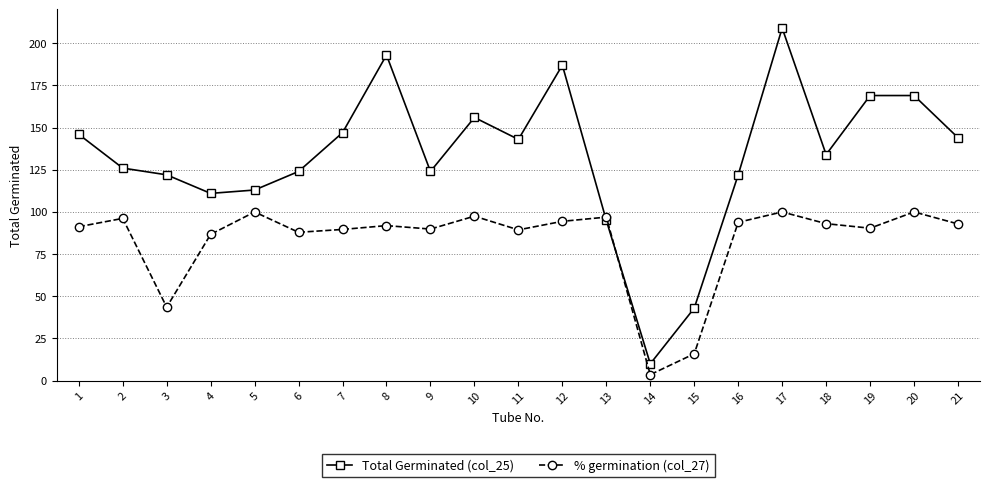

What is the difference between the highest and lowest values at 4?

24.3